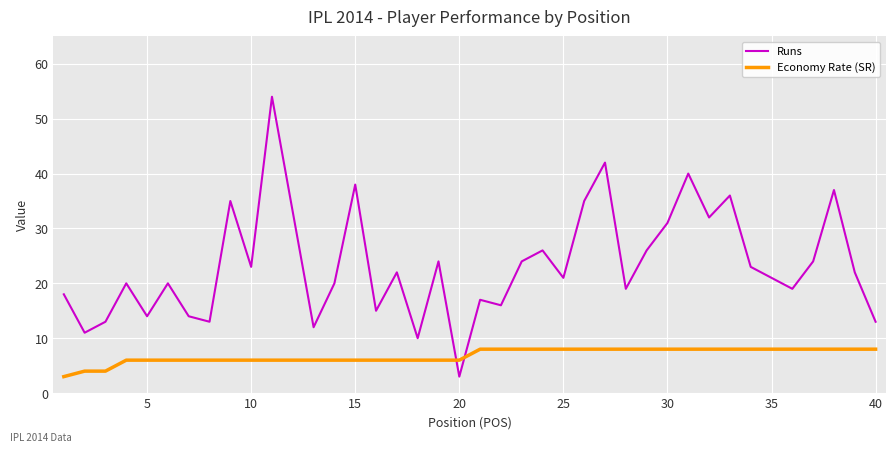

How many lines are shown in the chart?

2